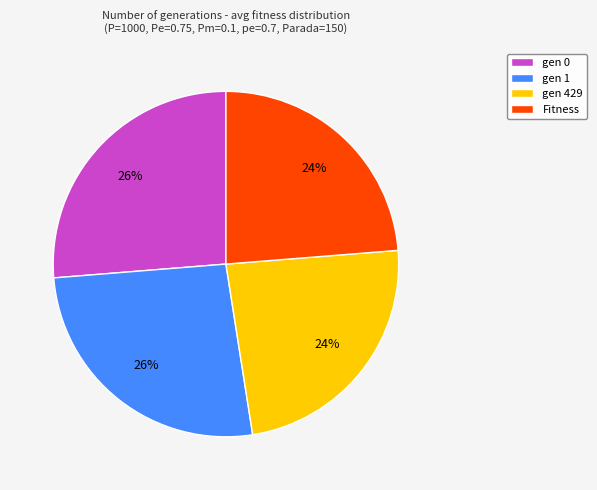

The gen 1 slice represents 26% of the pie. True or false?

True